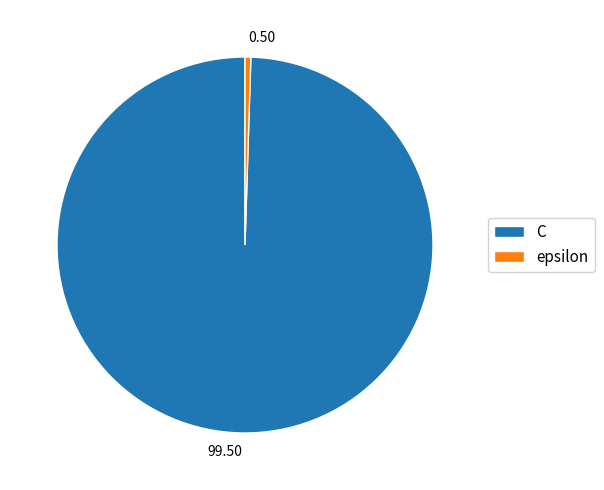

How many segments does this pie chart have?

2